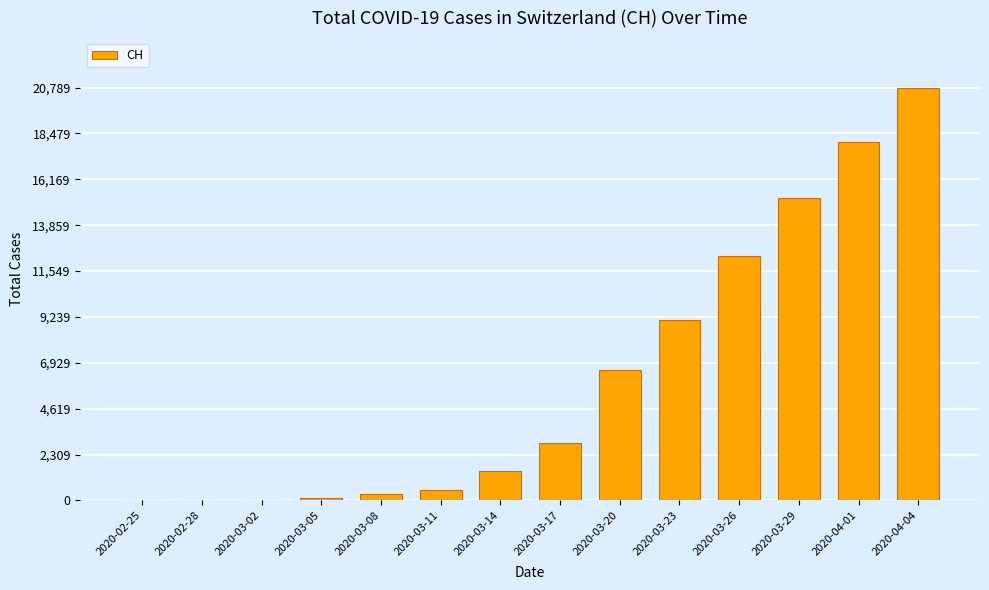

What is the difference between the values at 2020-03-26 and 2020-03-23?

3191